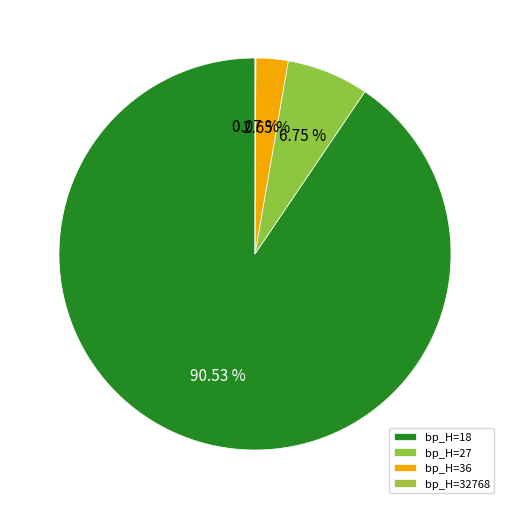

What is the largest slice in the pie chart?

bp_H=18